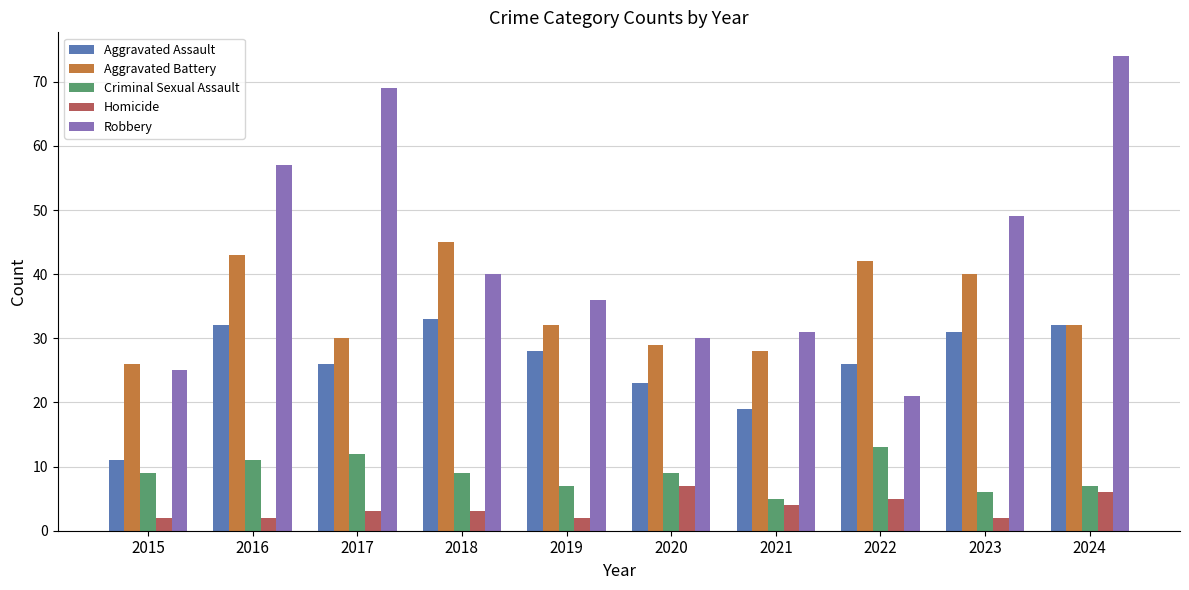

Rank the series by their maximum value, from lowest to highest.

Homicide, Criminal Sexual Assault, Aggravated Assault, Aggravated Battery, Robbery